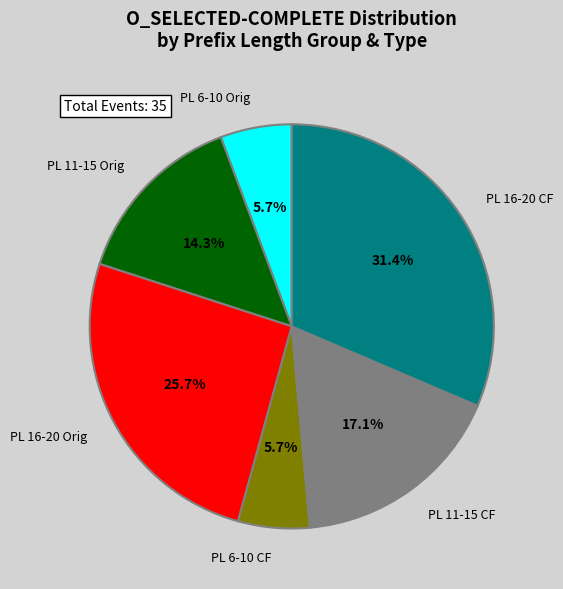

Is PL 6-10 Orig the majority of the pie?

No